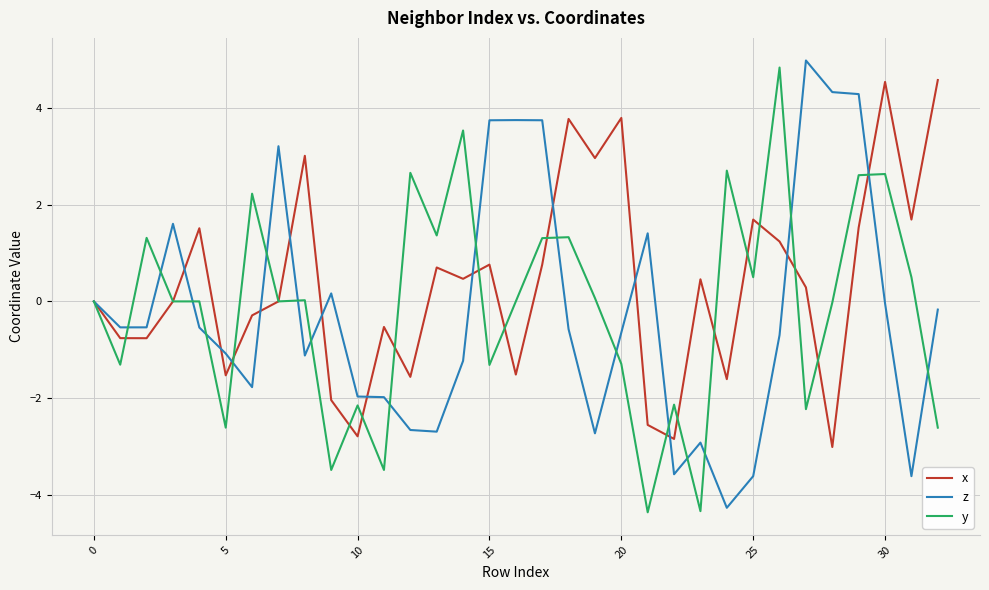

What is the greatest value displayed?

5.0